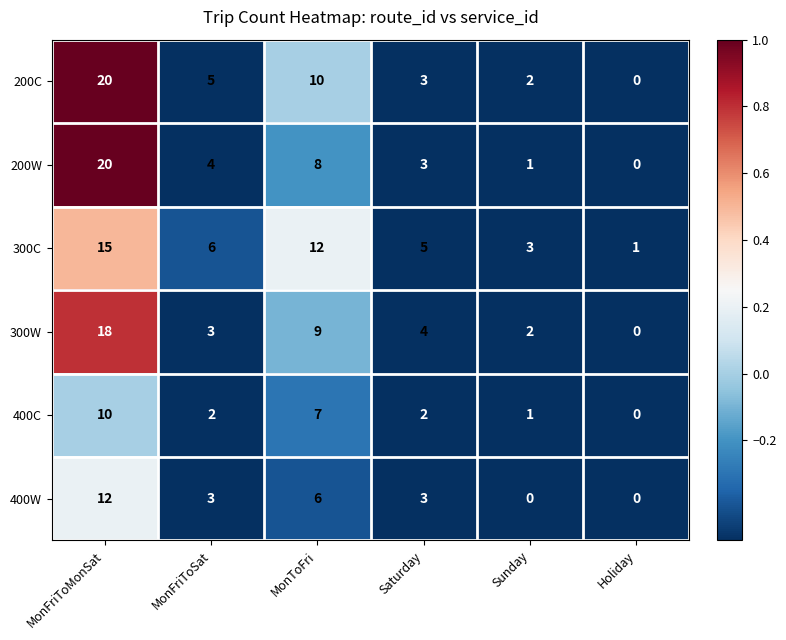

True or false: 200W has a value of 1 at Sunday.

True